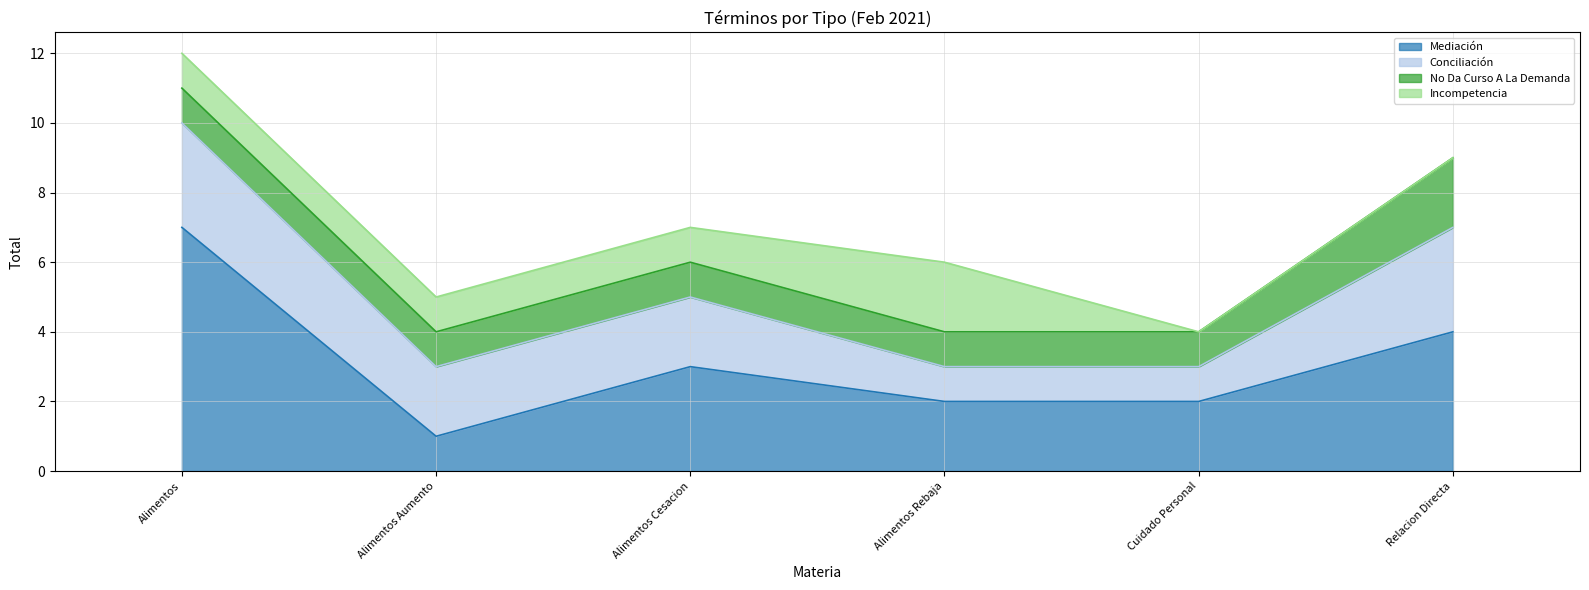

List the labels in order of Conciliación value, smallest first.

Alimentos Rebaja, Cuidado Personal, Alimentos Aumento, Alimentos Cesacion, Alimentos, Relacion Directa